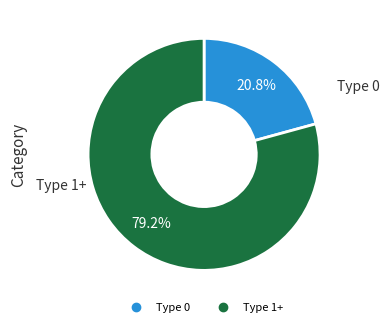

Is there any slice that represents more than half of the pie?

Yes